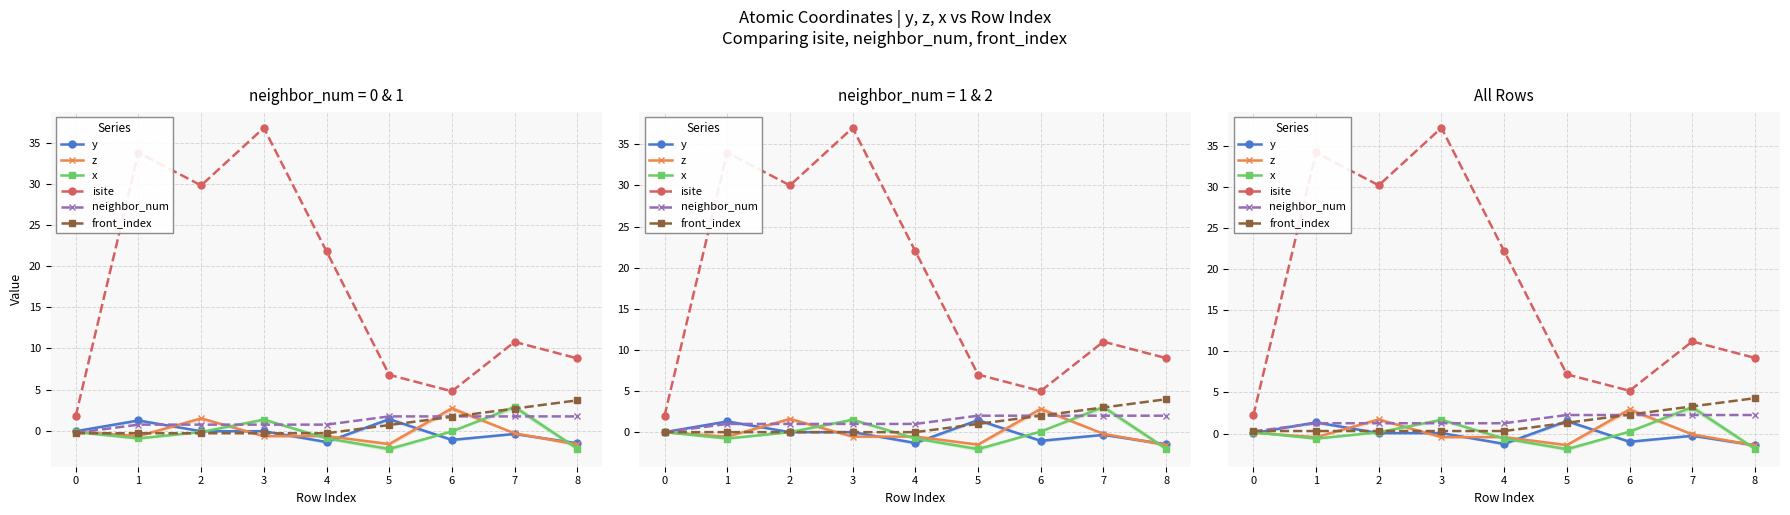

Is this an area chart (filled region under the line)?

No